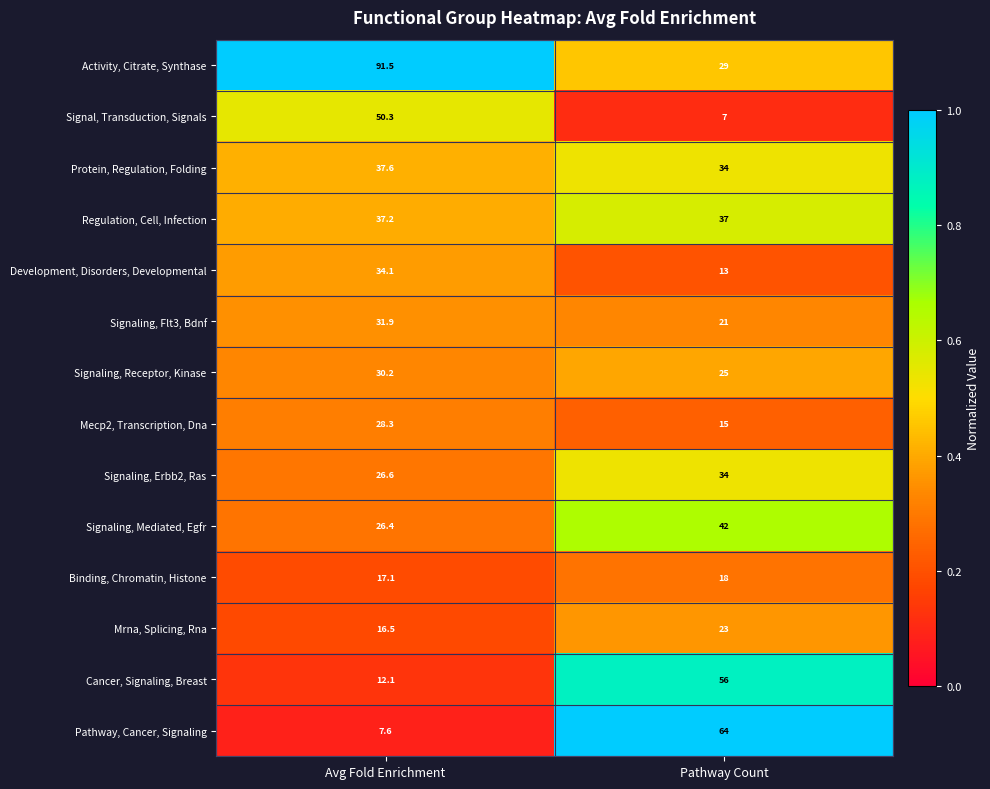

How many data points does each series have?

2